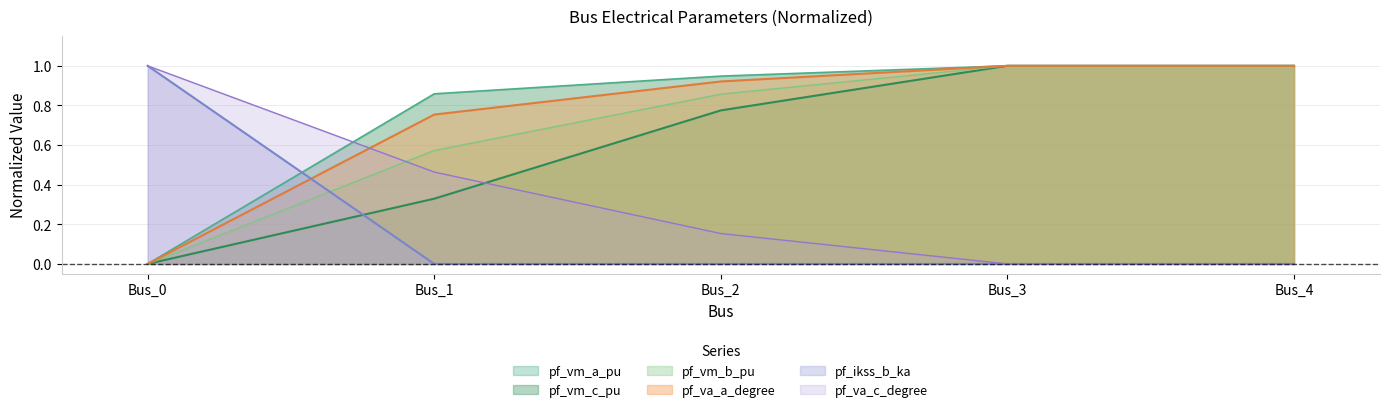

Which series has the largest range (max minus min)?

pf_va_a_degree